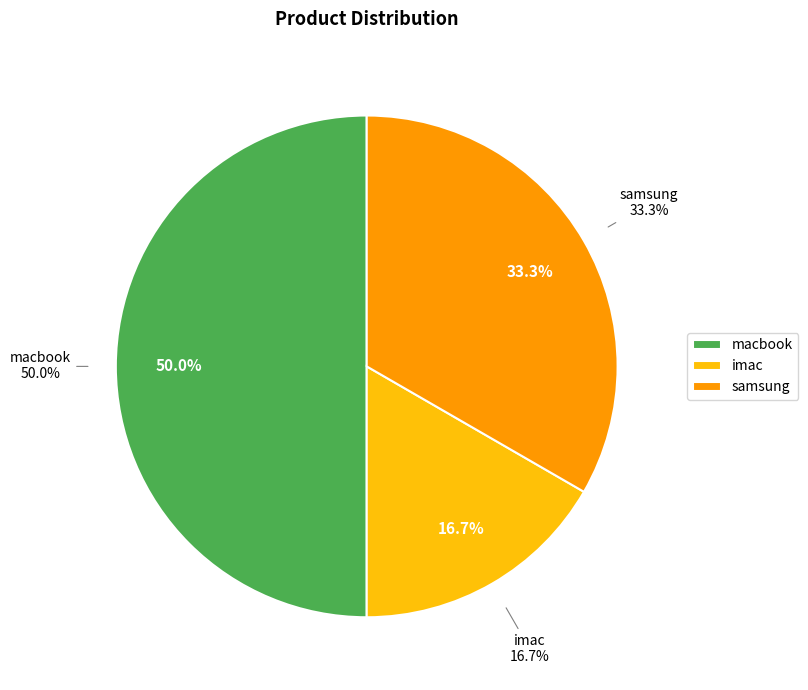

Is there any slice that represents more than half of the pie?

No